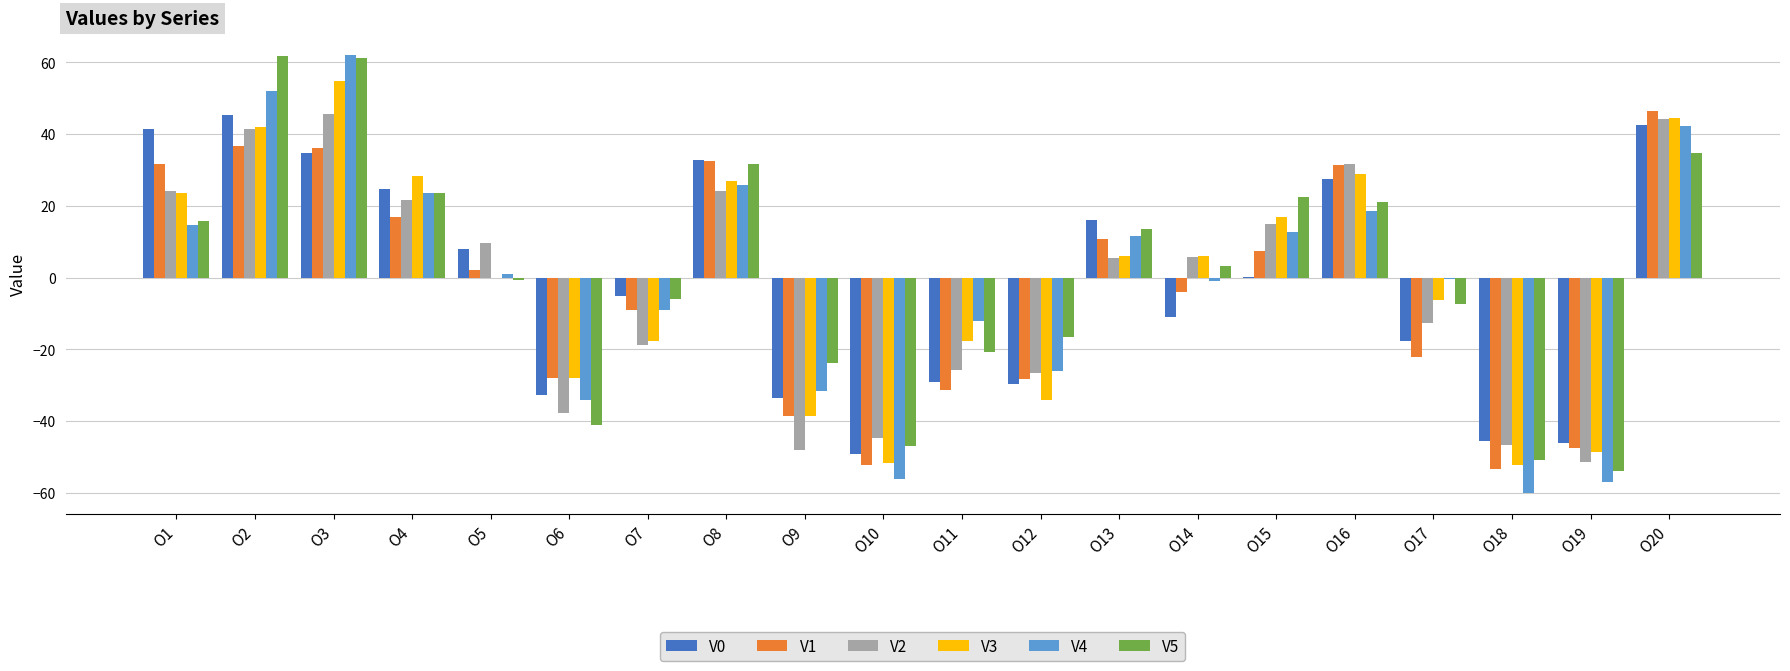

Where does the V0 series first go above 0?

O1